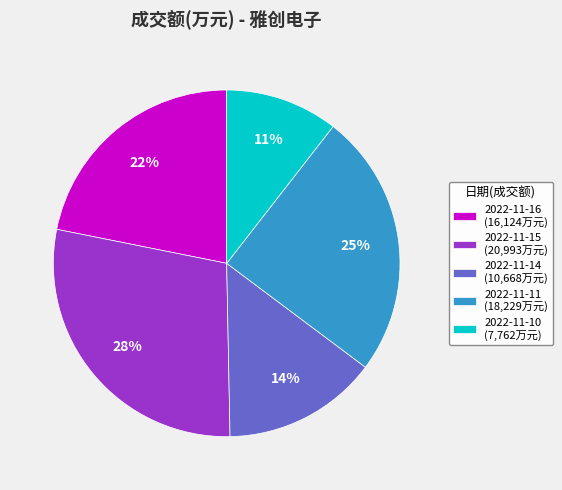

To the nearest percent, what is the combined percentage of 2022-11-15 and 2022-11-16?

50%